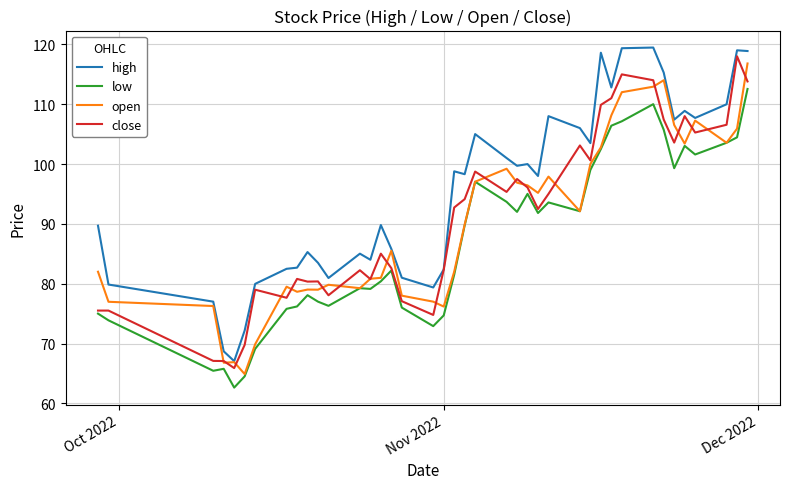

What is the maximum value for close?

118.0